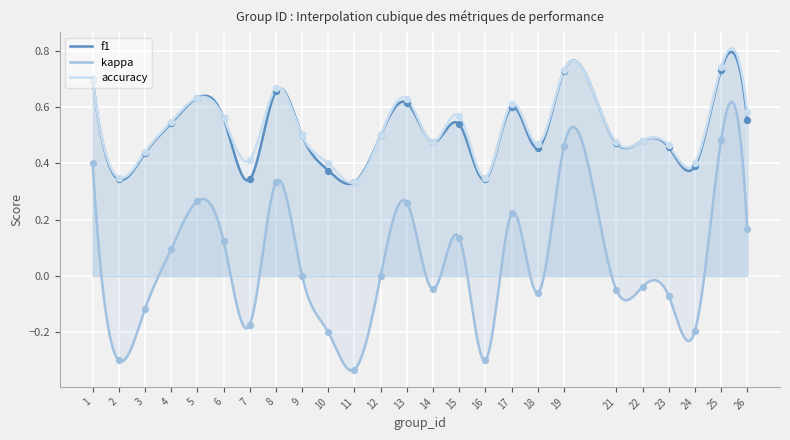

Which series contains the lowest Y value?

kappa